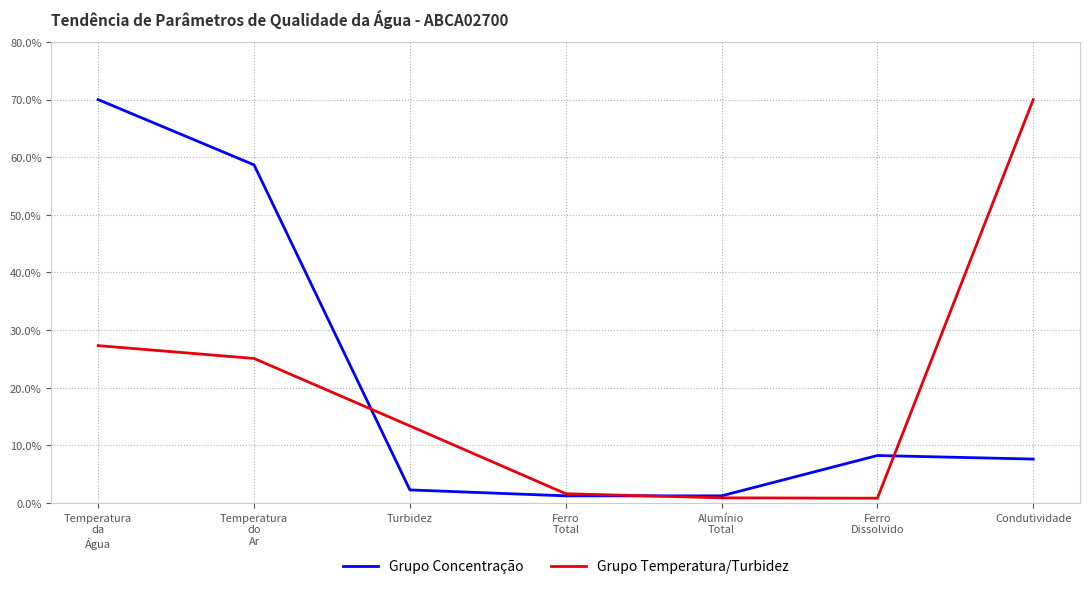

Is the value of Grupo Concentração at Ferro
Dissolvido greater than the value of Grupo Temperatura/Turbidez at Condutividade?

No